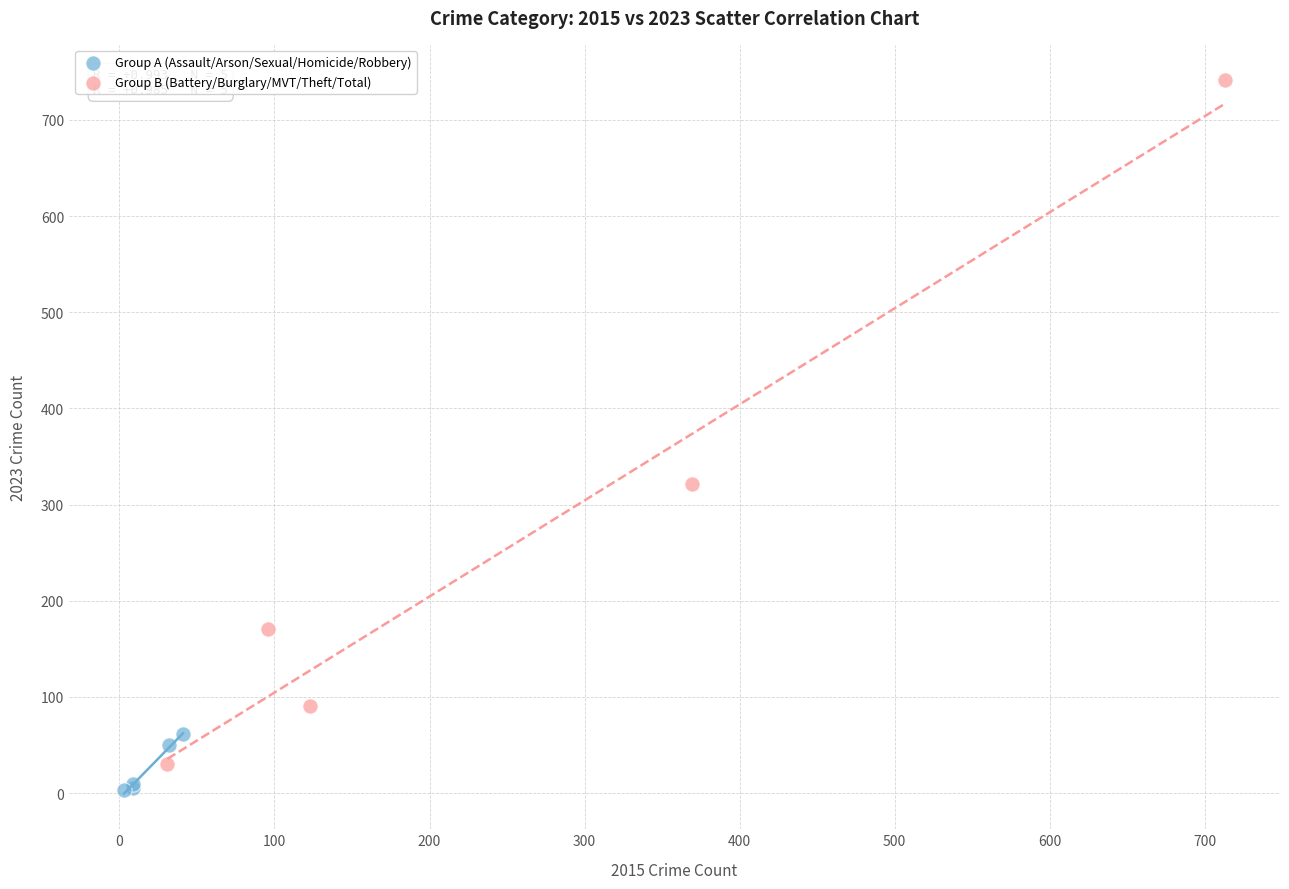

What are all the series names shown in the legend?

Group A (Assault/Arson/Sexual/Homicide/Robbery), Group B (Battery/Burglary/MVT/Theft/Total)